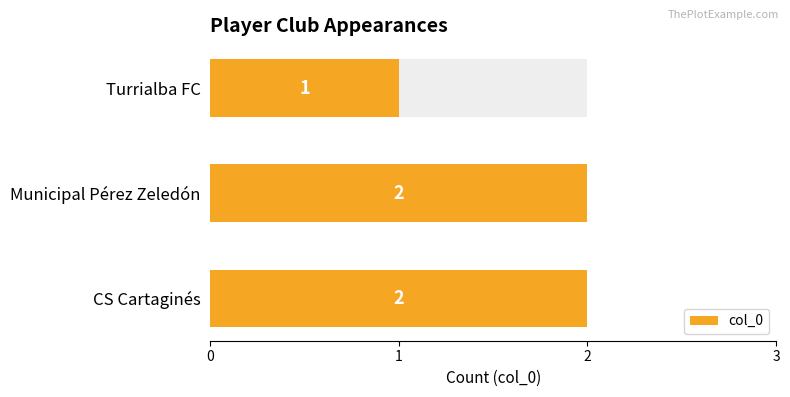

Is it true that the value at Municipal Pérez Zeledón is 2?

True